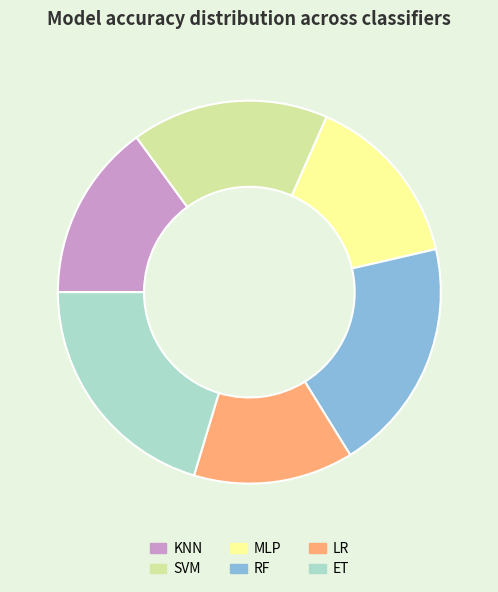

Is ET the majority of the pie?

No